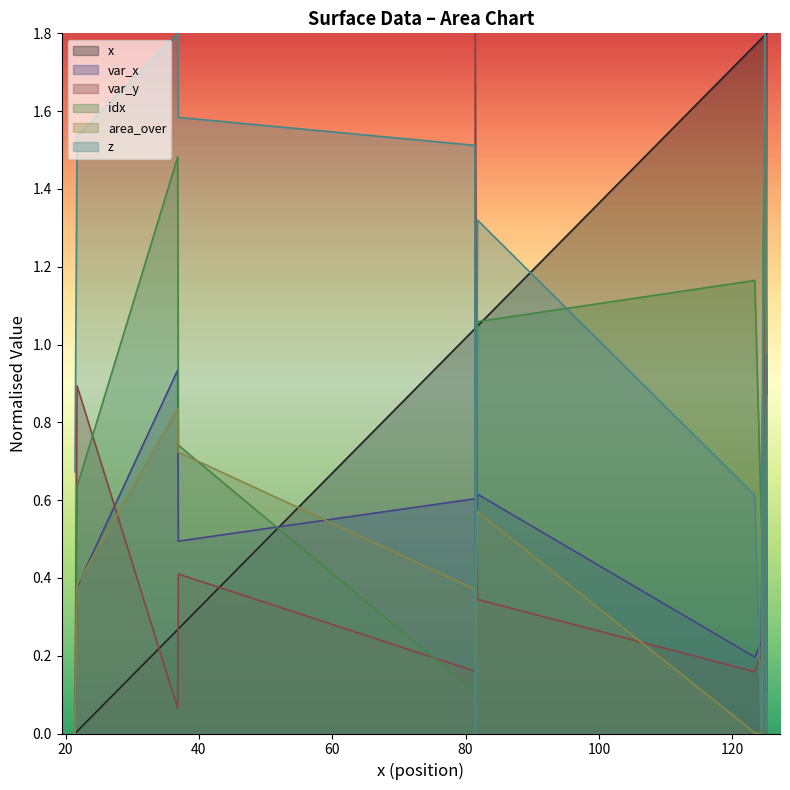

The value of idx at 81.44 is 0.4. True or false?

True